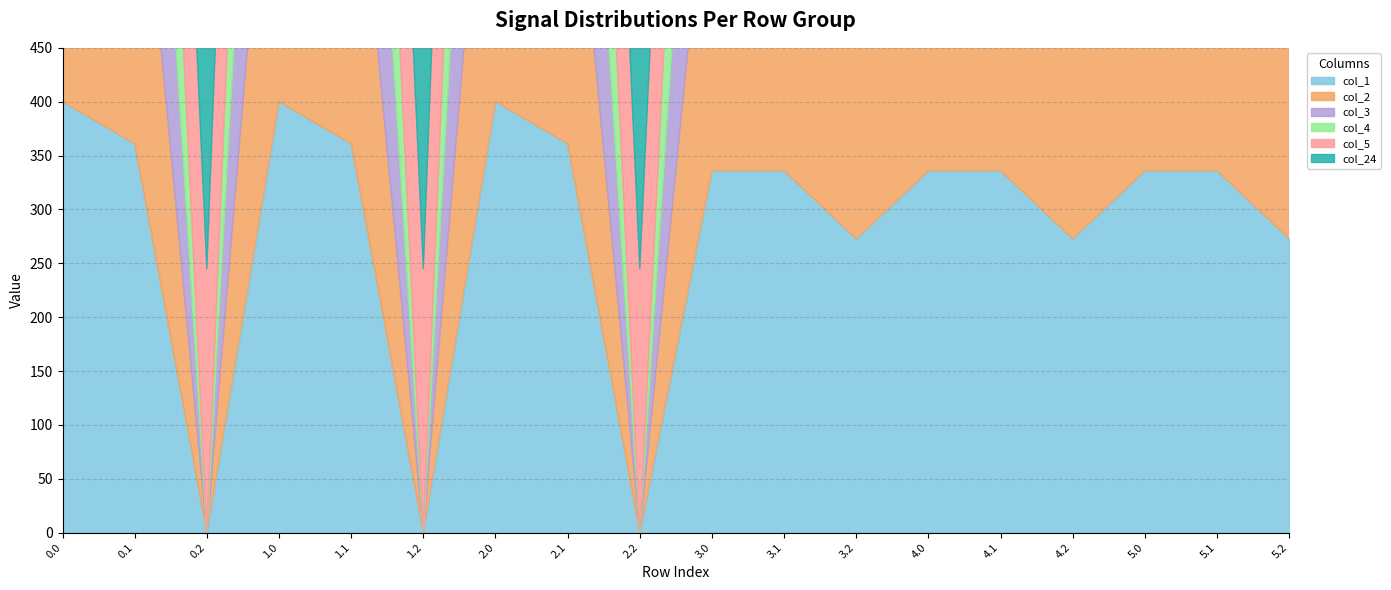

How many interior local peaks does the col_4 series have?

2